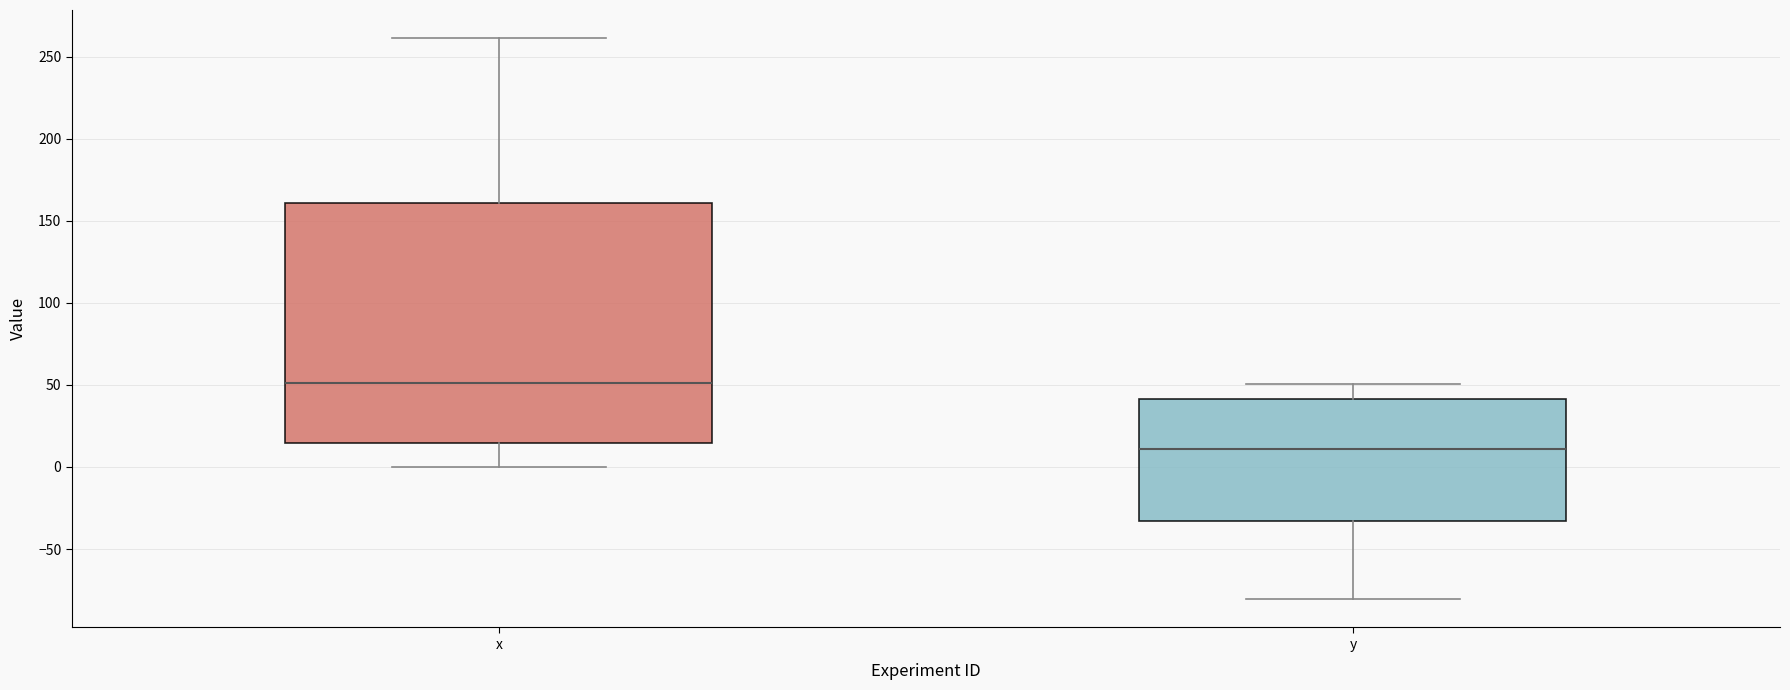

Reading left to right, transcribe this box plot: for each box, give where its median line is, the range the box spans, and where its two whiskers end, as read against the y-axis. The values are not printed on the chart, so give them approximately, as read against the axis.

x: median 50, box 15 to 160, whiskers 0 to 260
y: median 10, box -35 to 40, whiskers -80 to 50